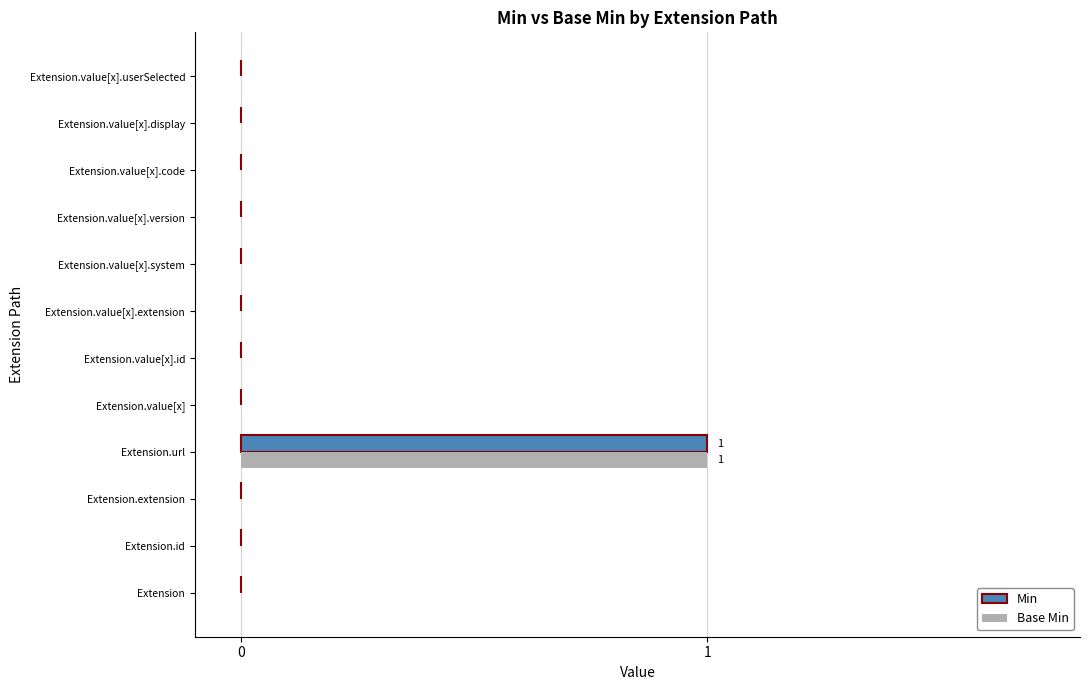

At which category is the sum across all series the highest?

Extension.url